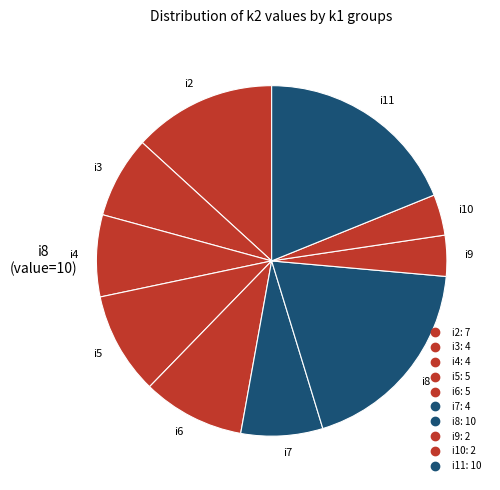

Which slice is the largest?

i8